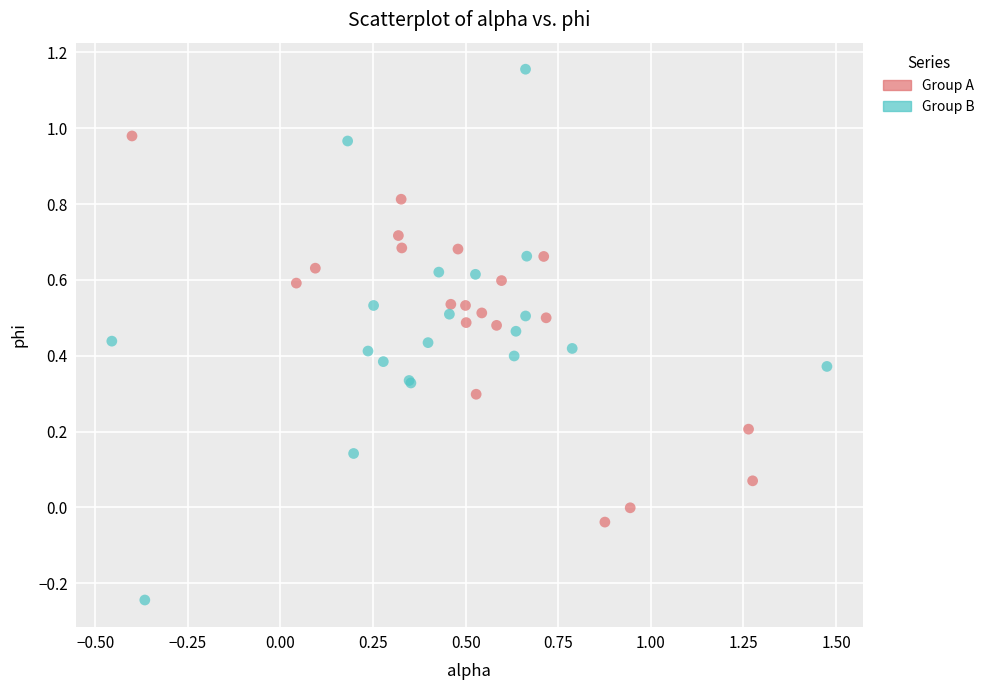

Which series contains the highest Y value?

Group B